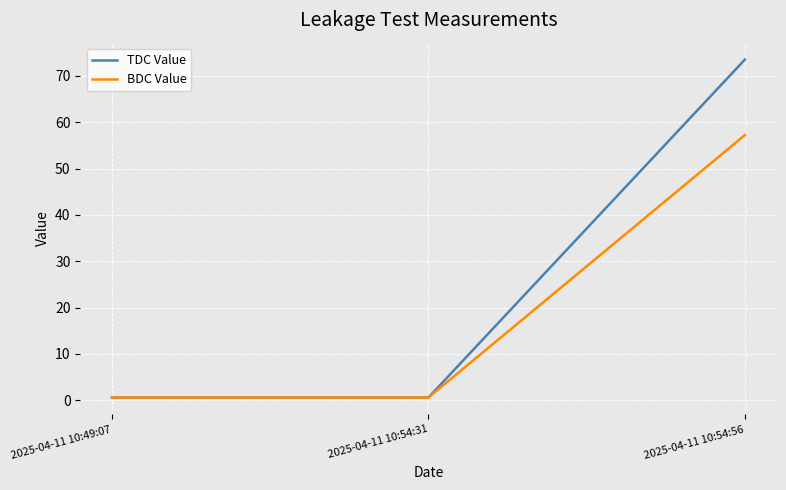

What value does the BDC Value series have at 2025-04-11 10:49:07?

0.6